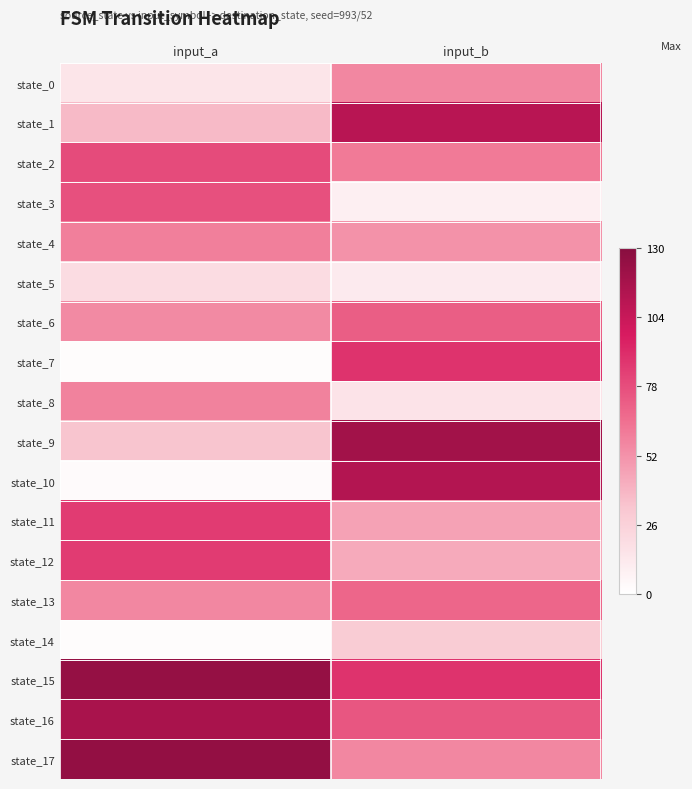

Reading left to right, list all the values displayed in this chart.

state_0: input_a=15	input_b=56
state_1: input_a=37	input_b=110
state_2: input_a=79	input_b=61
state_3: input_a=77	input_b=9
state_4: input_a=59	input_b=52
state_5: input_a=20	input_b=12
state_6: input_a=55	input_b=72
state_7: input_a=2	input_b=88
state_8: input_a=58	input_b=16
state_9: input_a=33	input_b=119
state_10: input_a=3	input_b=112
state_11: input_a=85	input_b=46
state_12: input_a=85	input_b=43
state_13: input_a=56	input_b=69
state_14: input_a=2	input_b=29
state_15: input_a=124	input_b=88
state_16: input_a=116	input_b=75
state_17: input_a=125	input_b=56